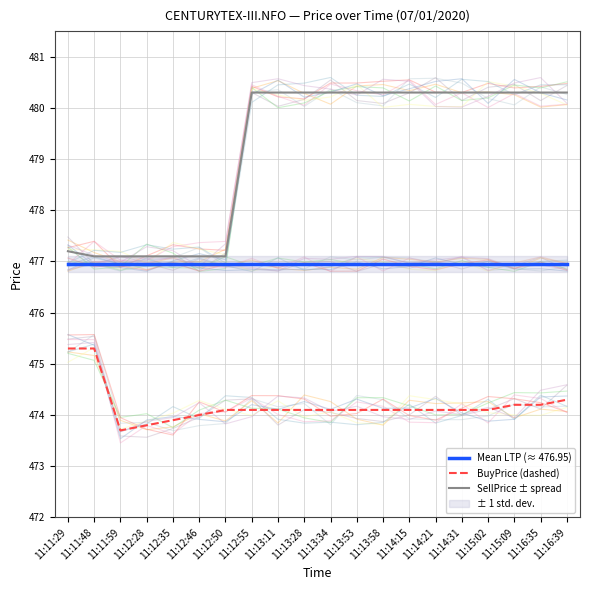

What is the maximum value shown in the chart?

480.3